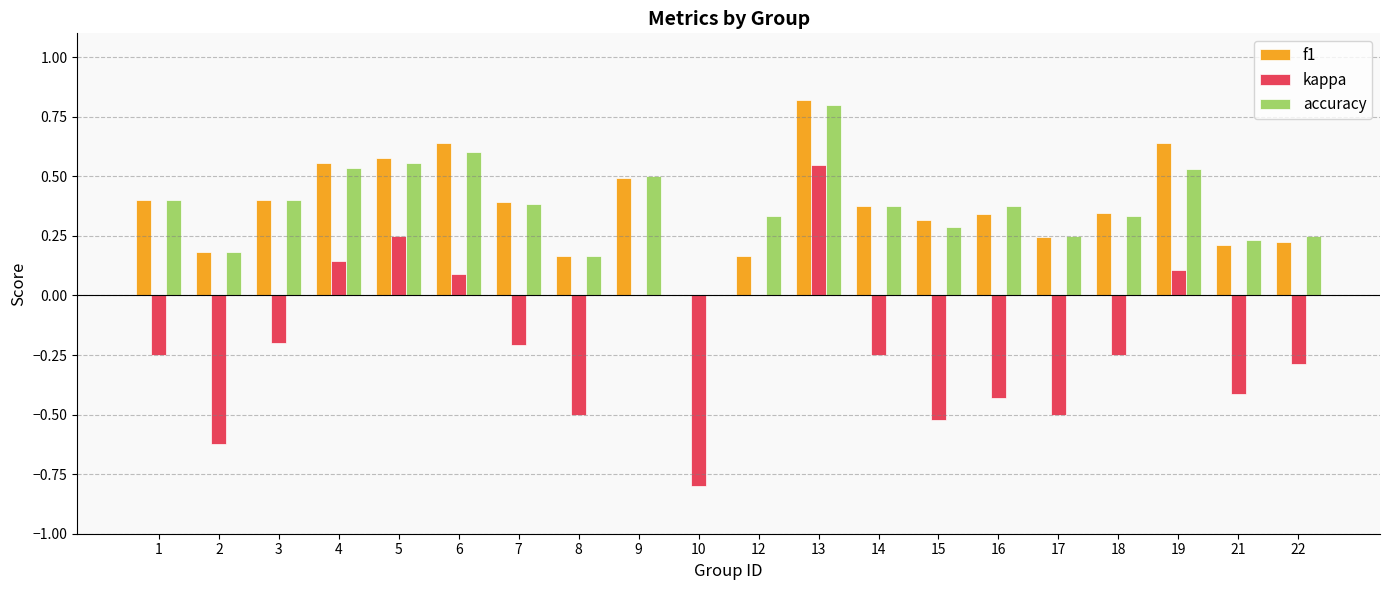

Where is f1 nearest to the value 0?

10